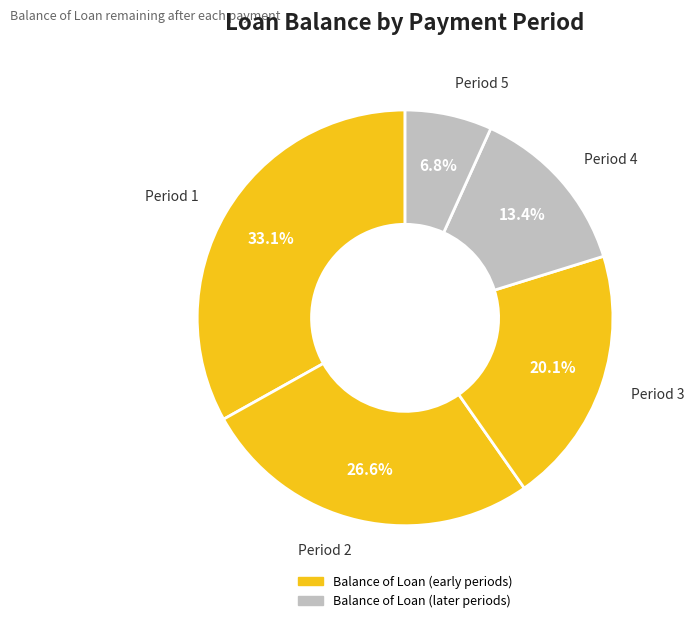

Is there a majority slice in this chart?

No